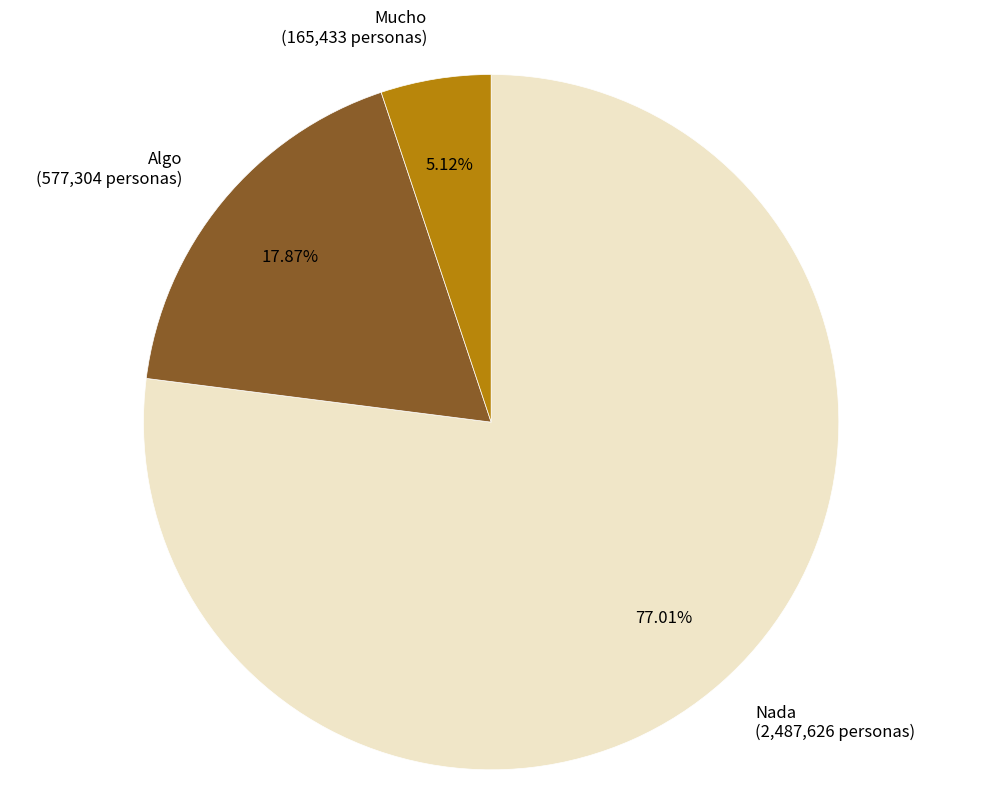

How many segments does this pie chart have?

3